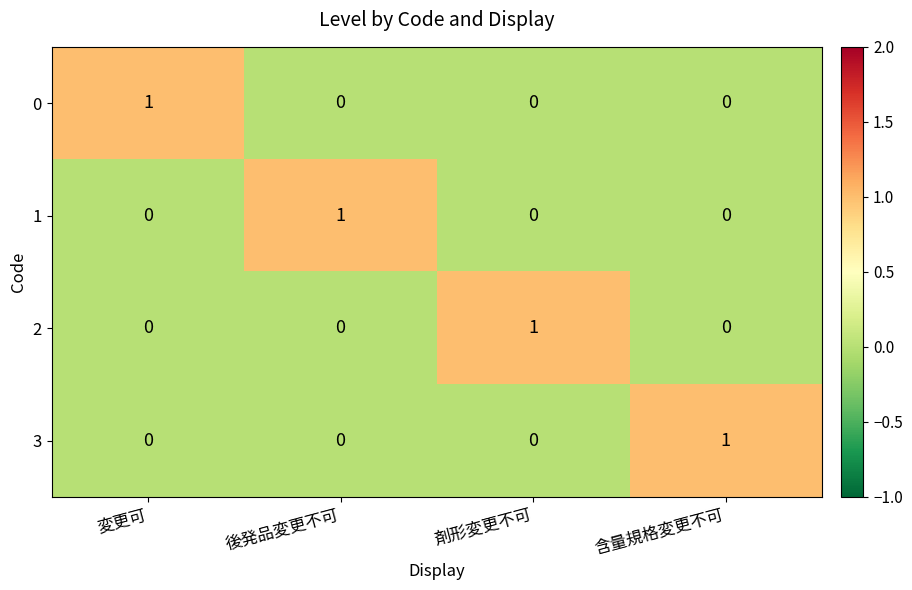

Which category has the highest value in the 3 series?

含量規格変更不可